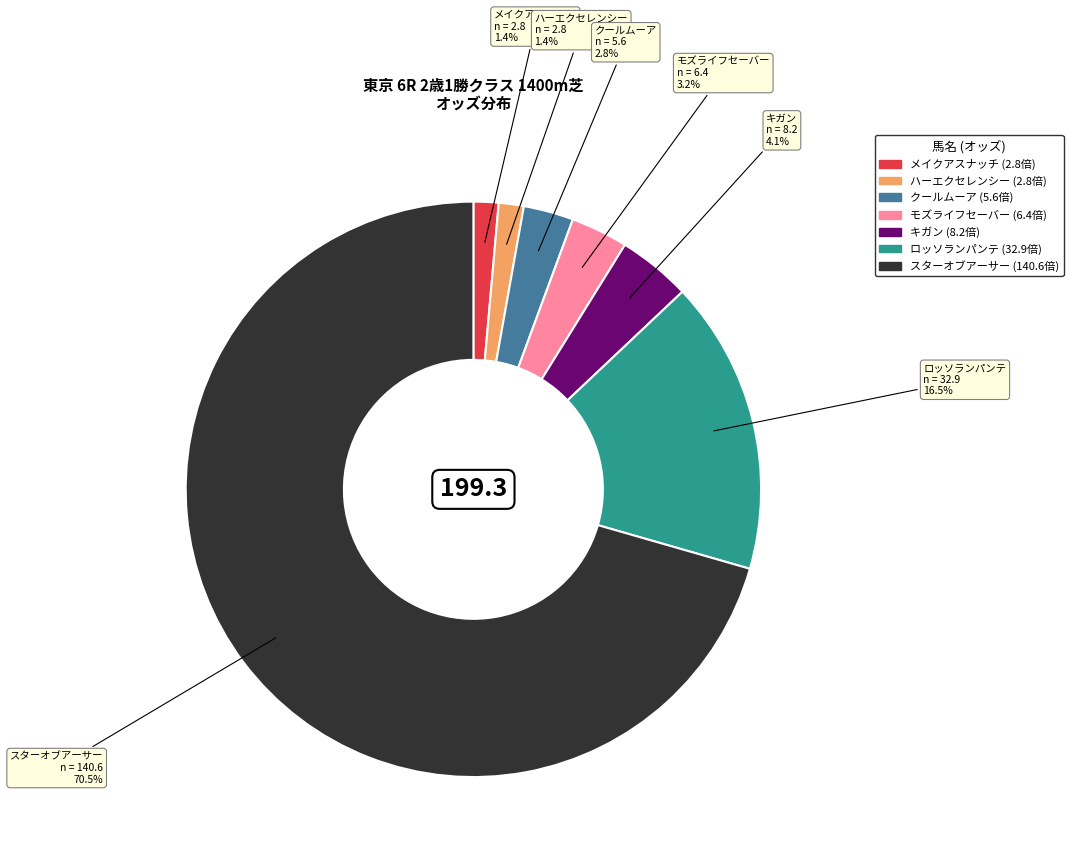

To the nearest percent, what percentage of the pie is クールムーア?

3%